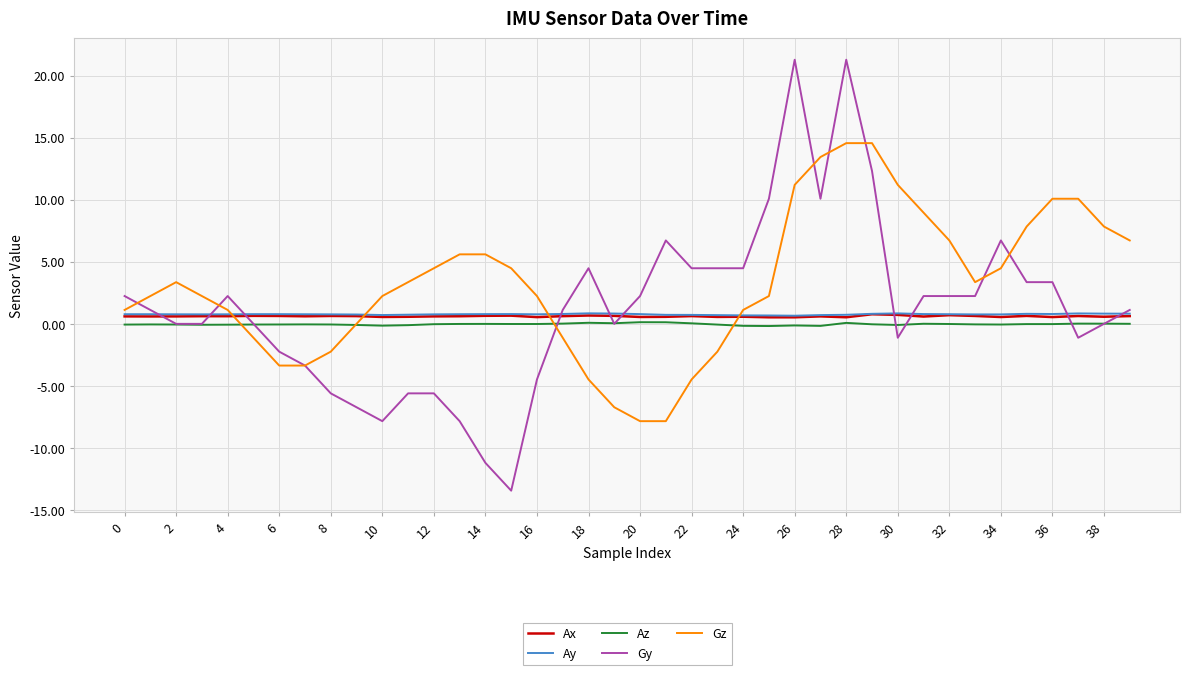

How many distinct data groups are displayed?

5